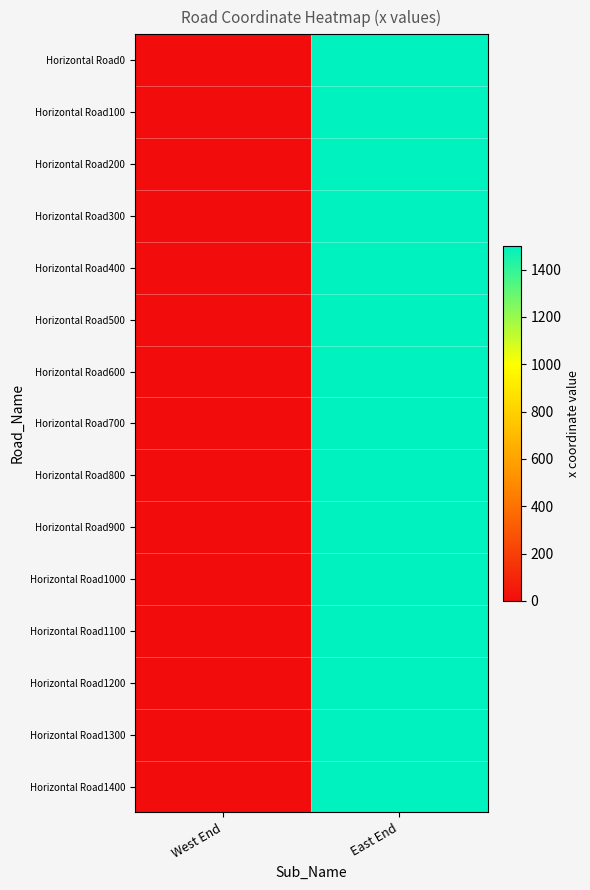

Rank the series by their maximum value, from lowest to highest.

Horizontal Road0, Horizontal Road100, Horizontal Road200, Horizontal Road300, Horizontal Road400, Horizontal Road500, Horizontal Road600, Horizontal Road700, Horizontal Road800, Horizontal Road900, Horizontal Road1000, Horizontal Road1100, Horizontal Road1200, Horizontal Road1300, Horizontal Road1400